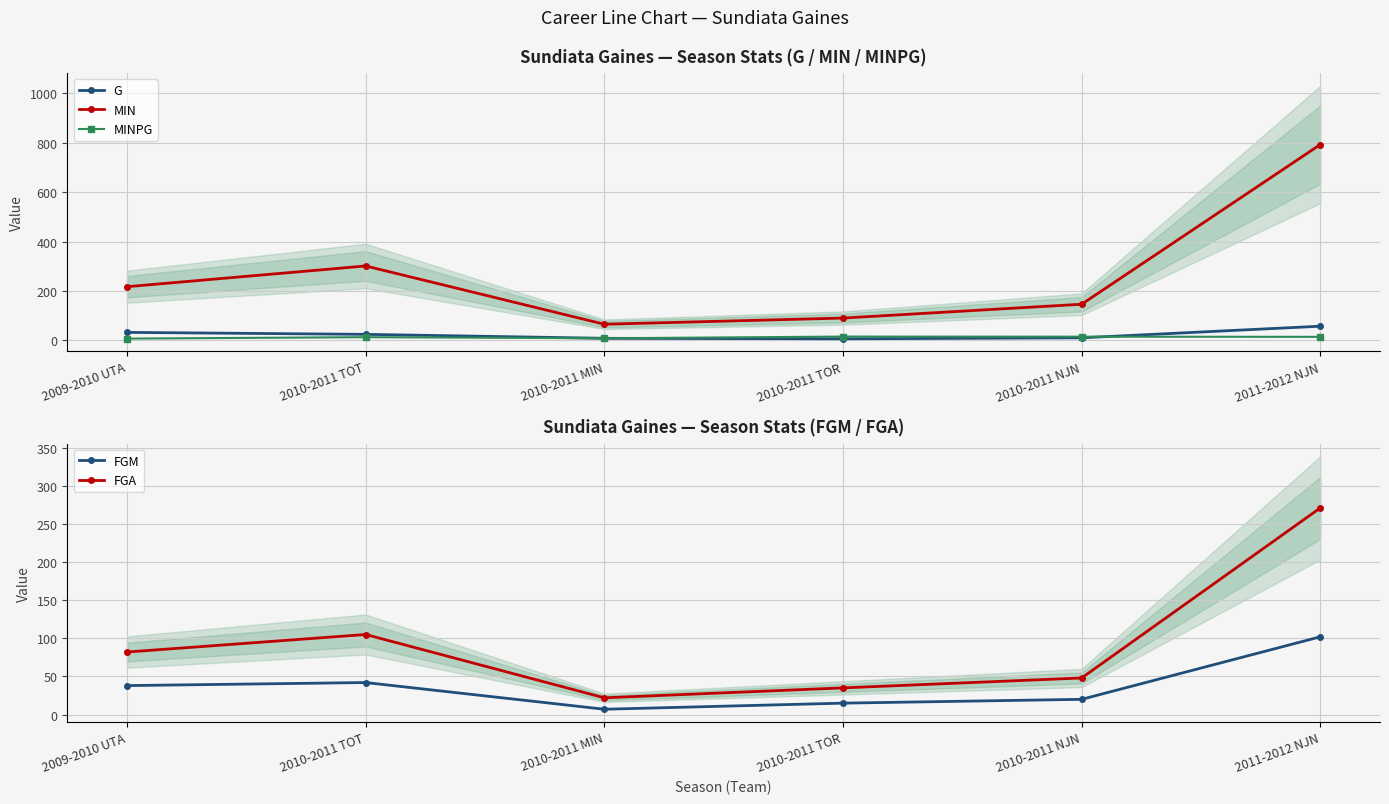

What are all the series names shown in the legend?

G, MIN, MINPG, FGM, FGA